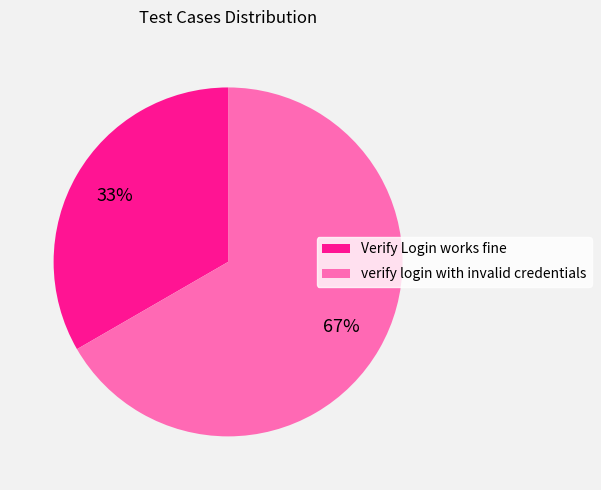

To the nearest percent, what percentage of the pie is Verify Login works fine?

33%